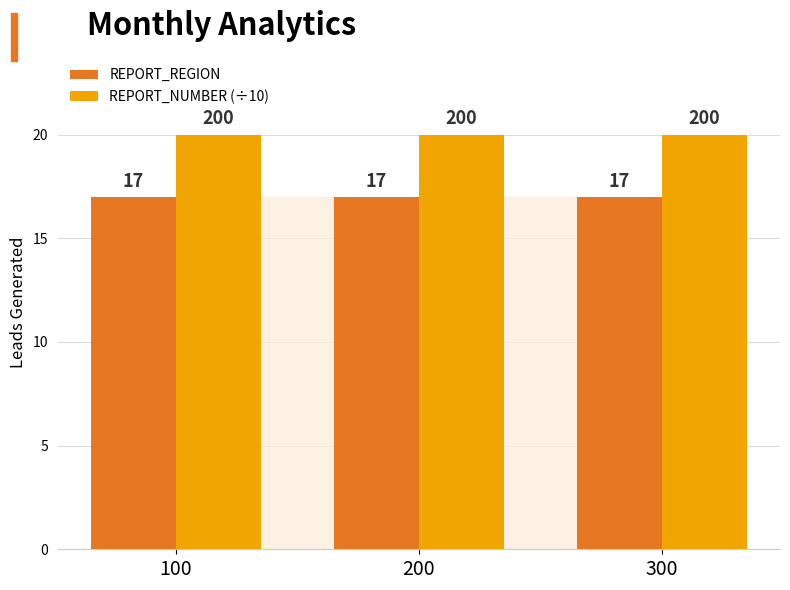

Reading right to left, transcribe all the data shown in this chart.

REPORT_REGION: 300=17	200=17	100=17
REPORT_NUMBER (÷10): 300=20	200=20	100=20